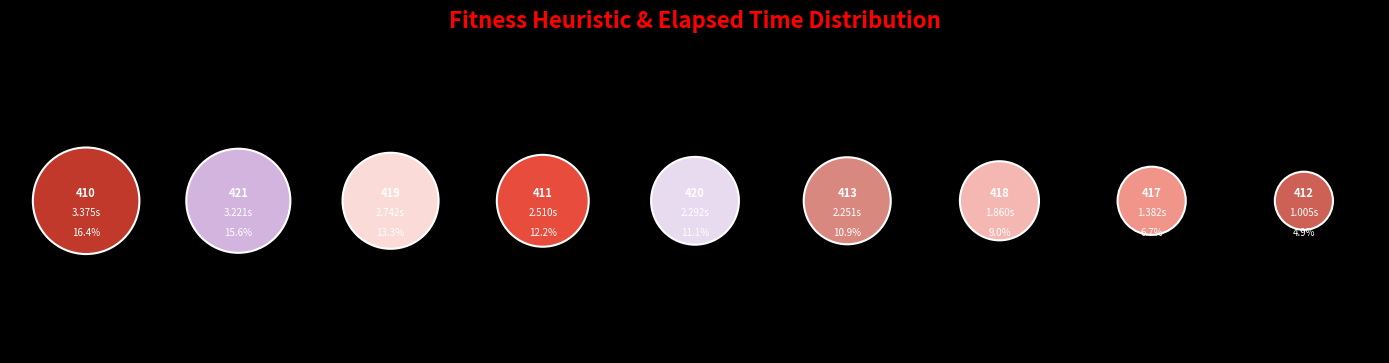

Which has a higher value, 413 or 418?

413